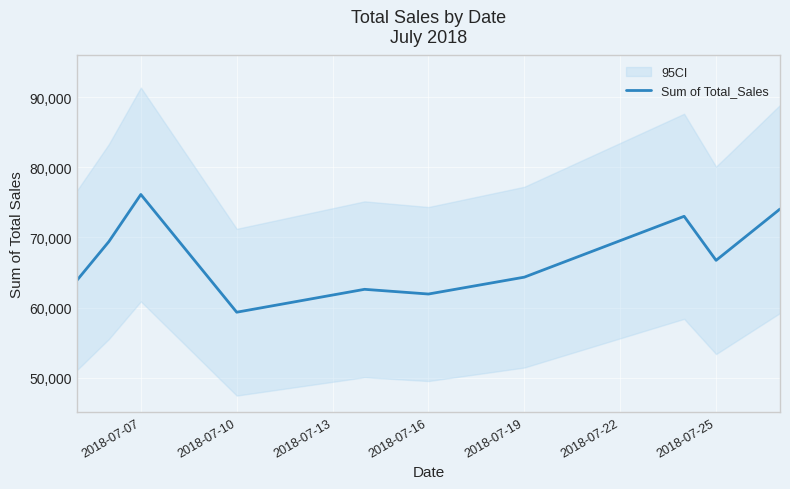

Is this an area chart (filled region under the line)?

No